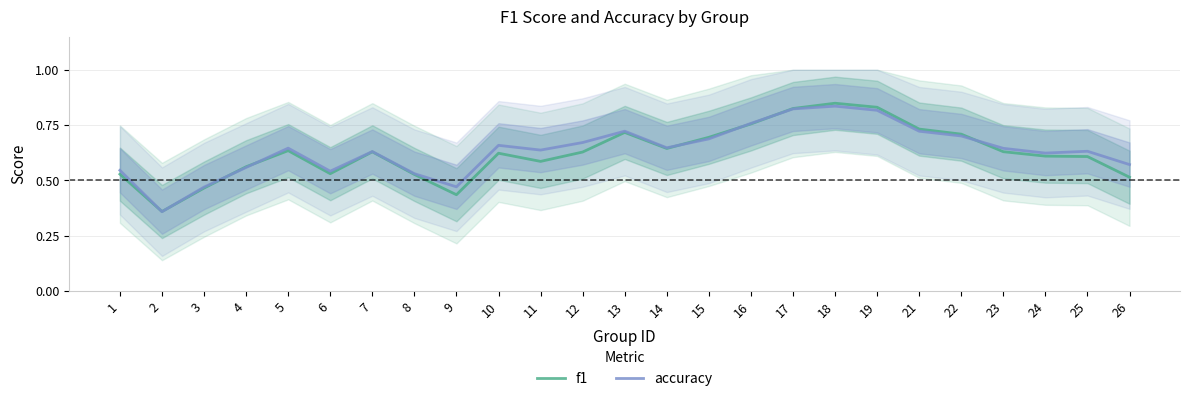

Rank the series by their maximum value, from highest to lowest.

f1, accuracy